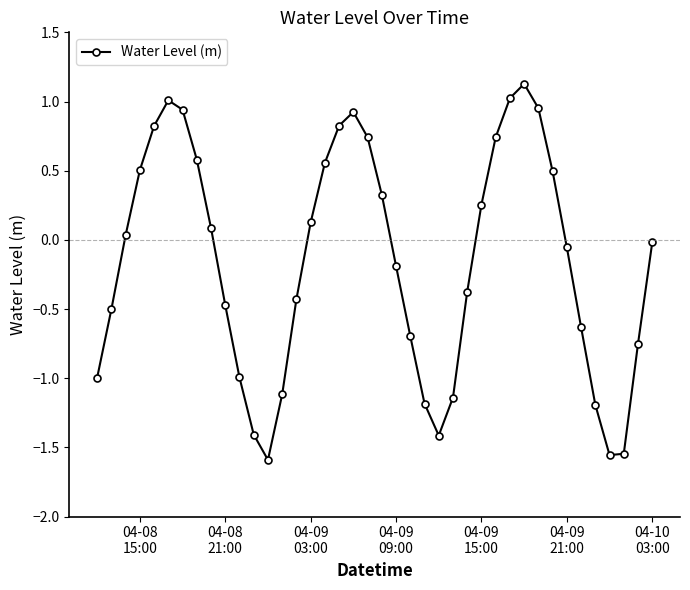

What is the sum of all values?

-6.2